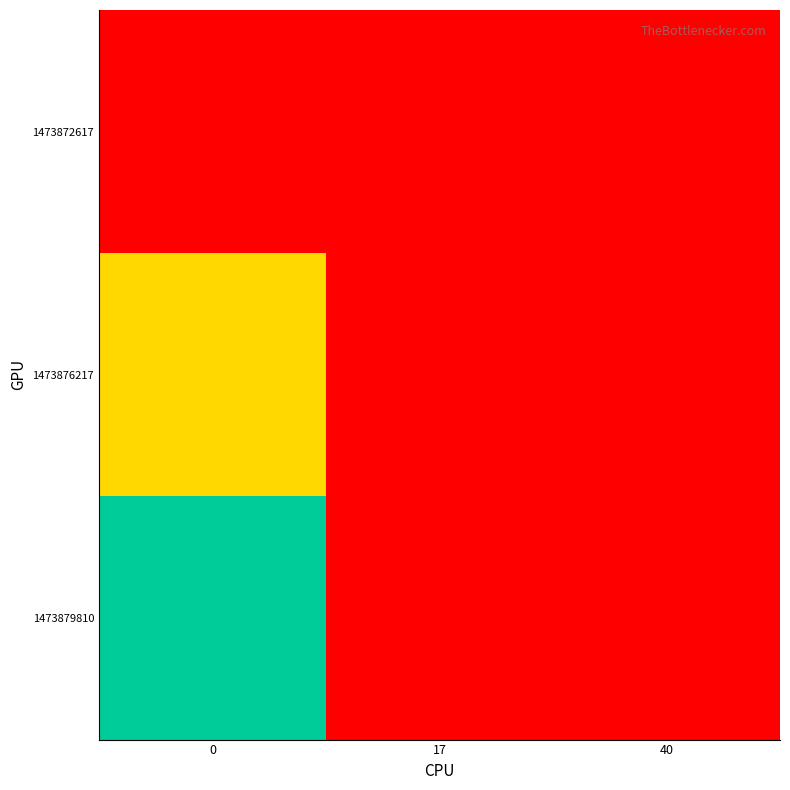

Reading left to right, extract all data points from this chart.

1473872617: 0=0	17=0	40=0
1473876217: 0=17	17=0	40=0
1473879810: 0=40	17=0	40=0